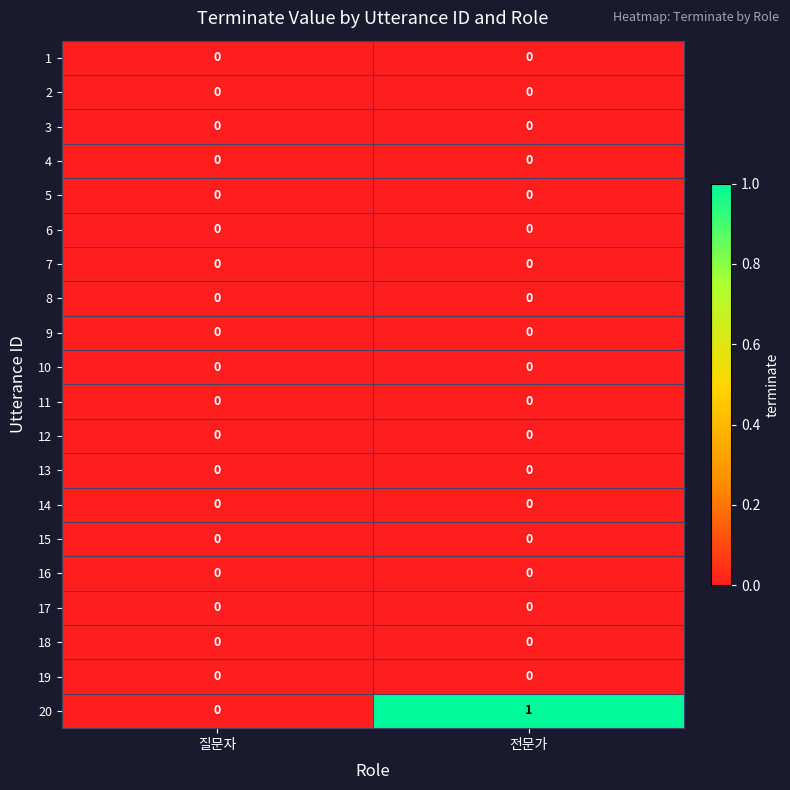

Which series has the widest spread of values?

20